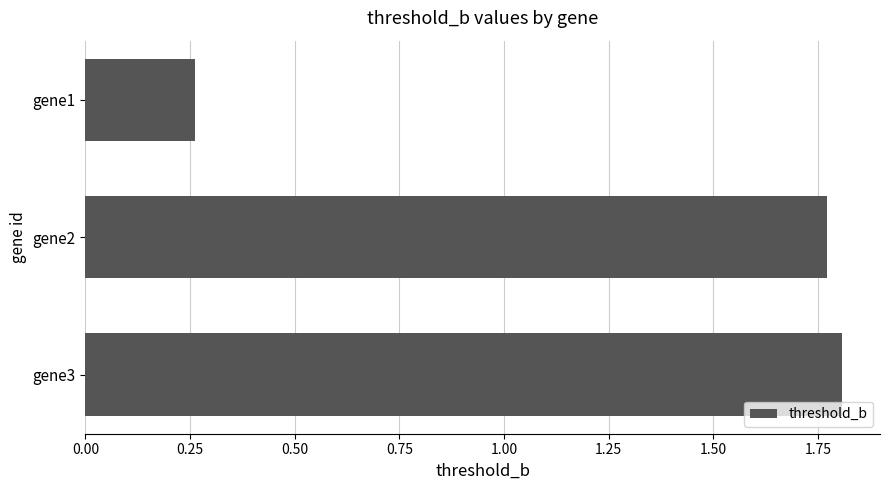

What is the change in value from gene1 to gene2?

+1.5